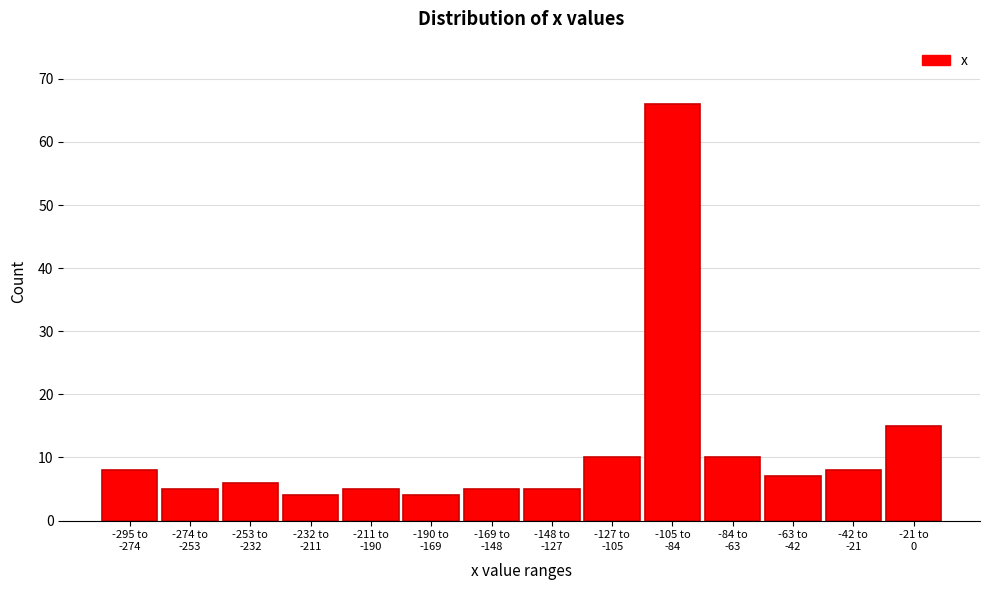

Reading right to left, what are all the values shown in this chart?

15	8	7	10	66	10	5	5	4	5	4	6	5	8